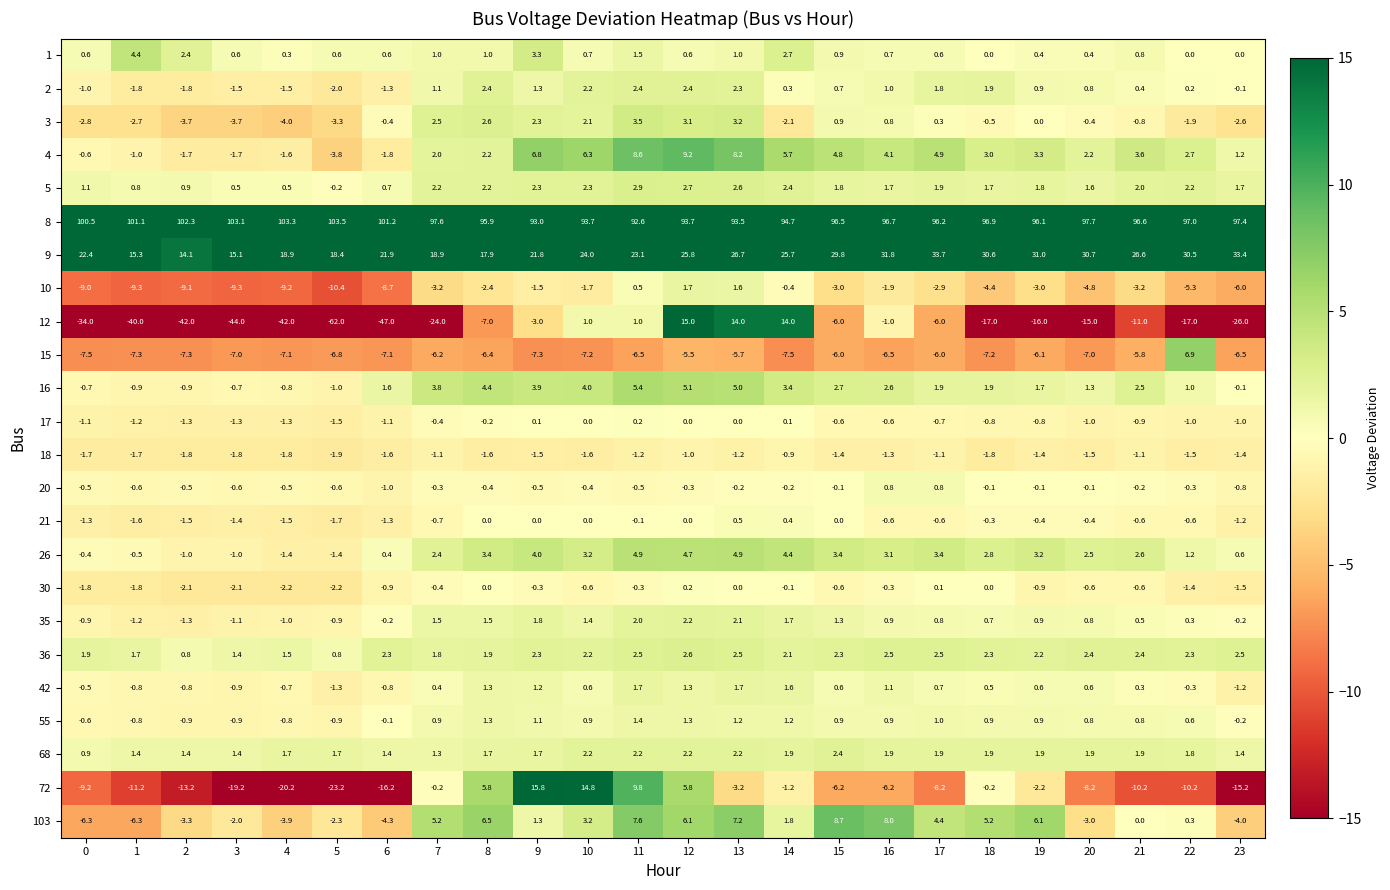

What value does the 103 series have at 17?

4.4